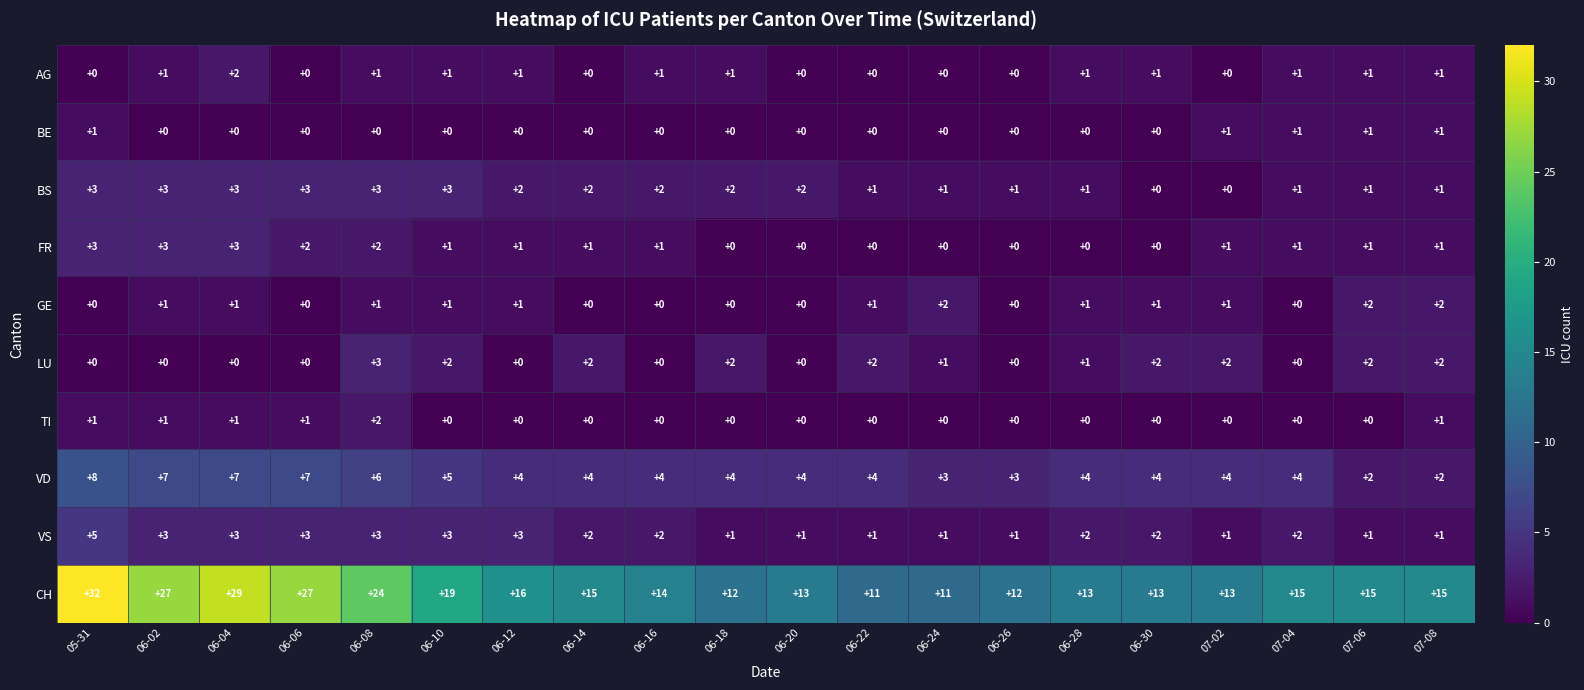

What is the sum of the CH values at 06-12 and 05-31?

48